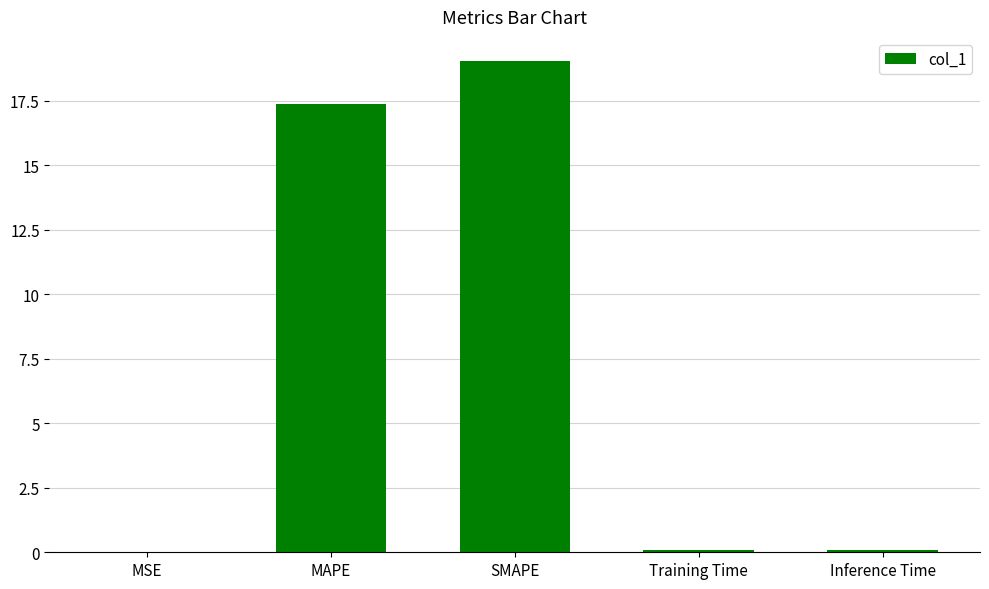

What is the sum of all values?

36.6